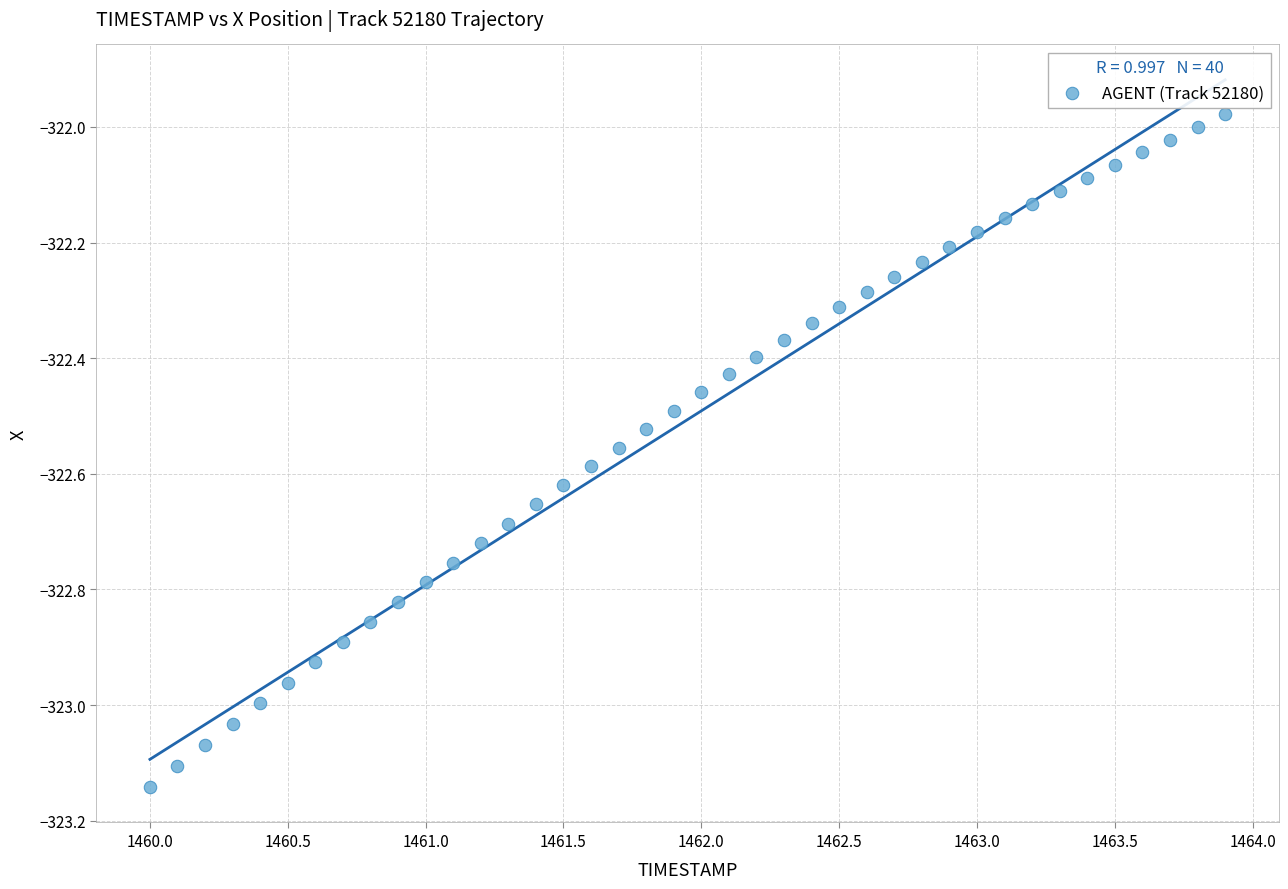

What is the range of X values (max minus min)?

3.9